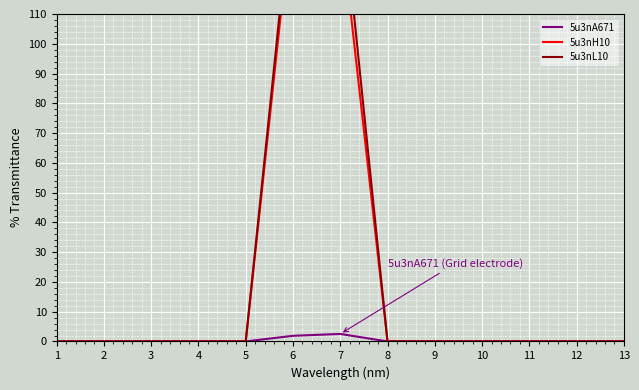

The value of 5u3nA671 at 9 is 0.0. True or false?

True